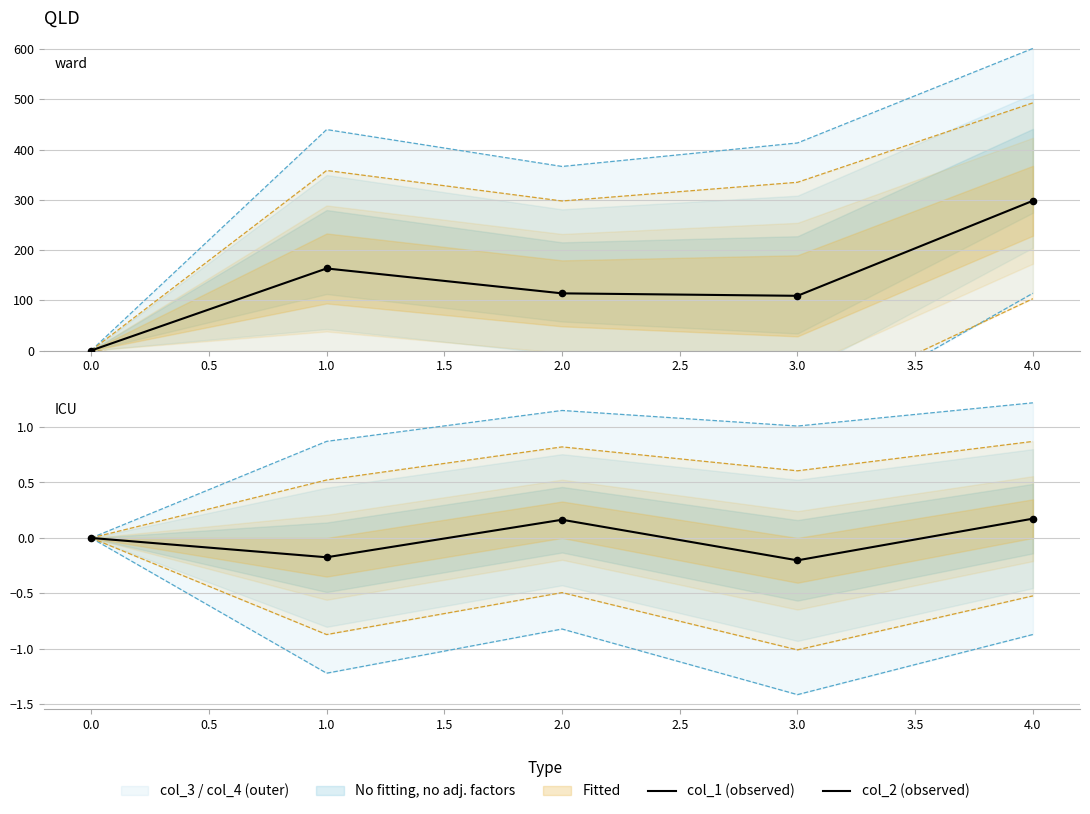

Is the value of col_1 (observed) at 4.0 greater than the value of col_2 (observed) at 0.0?

Yes